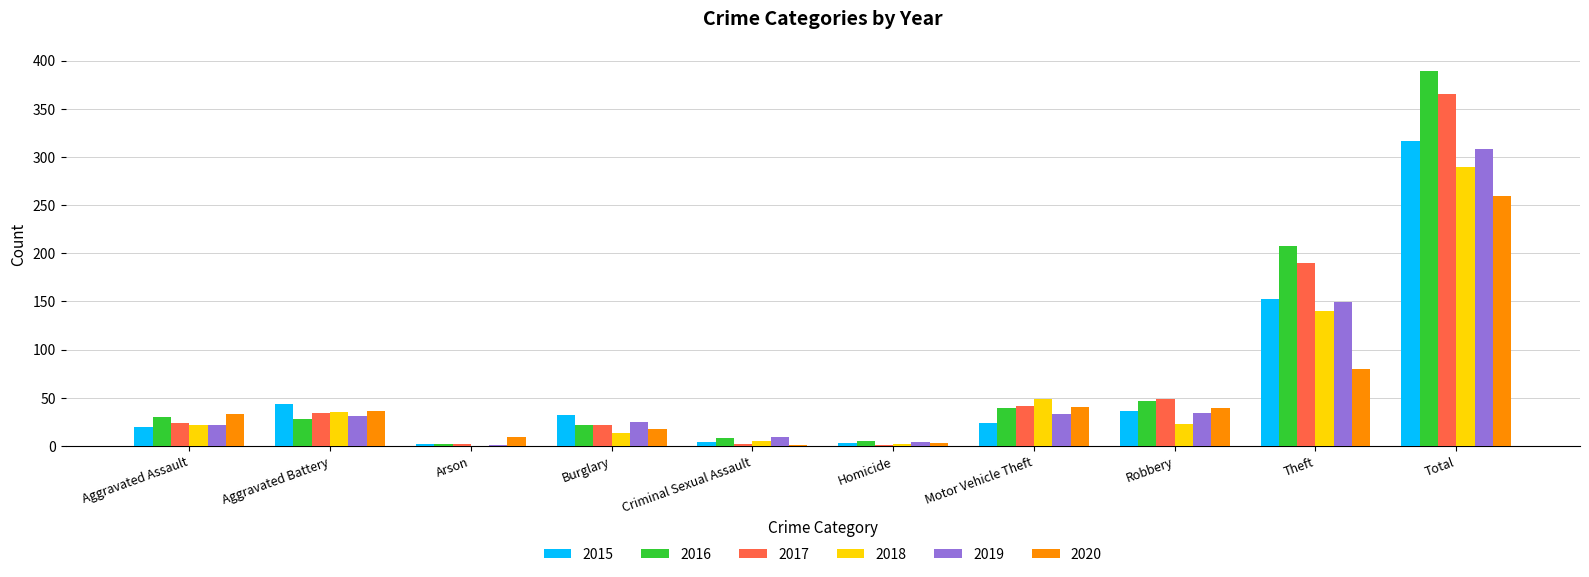

Which series has the largest total across all categories?

2016